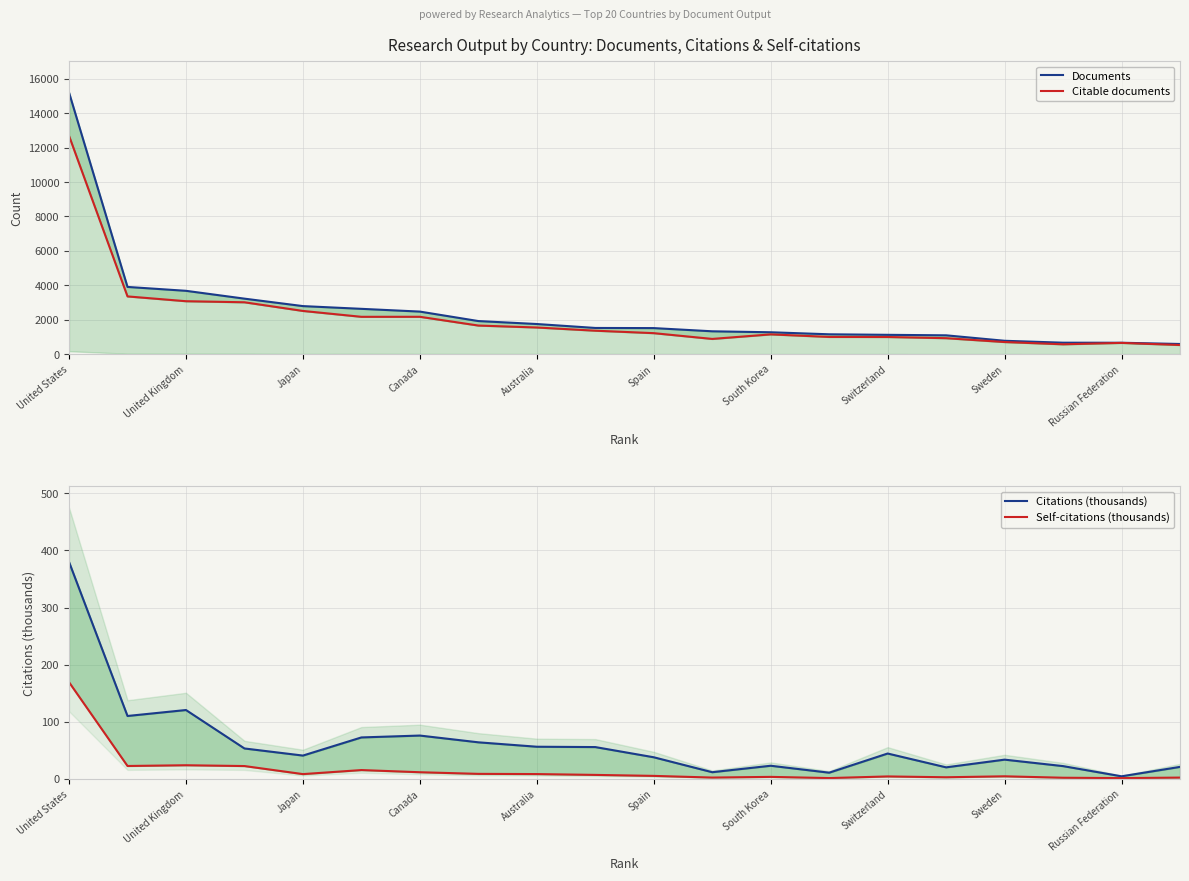

At which label does Documents reach its peak?

United States